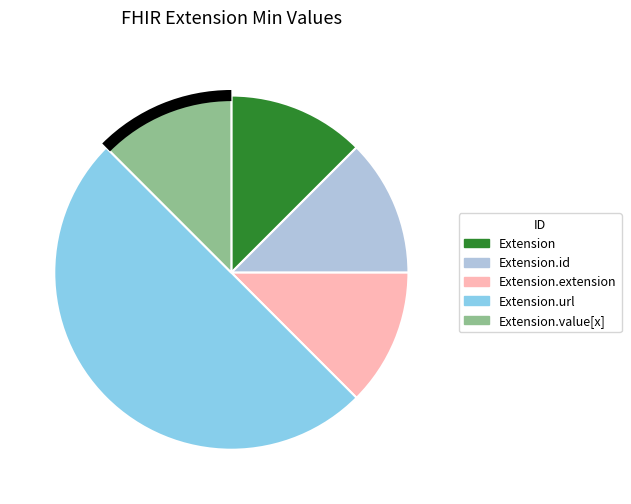

How many segments does this pie chart have?

5